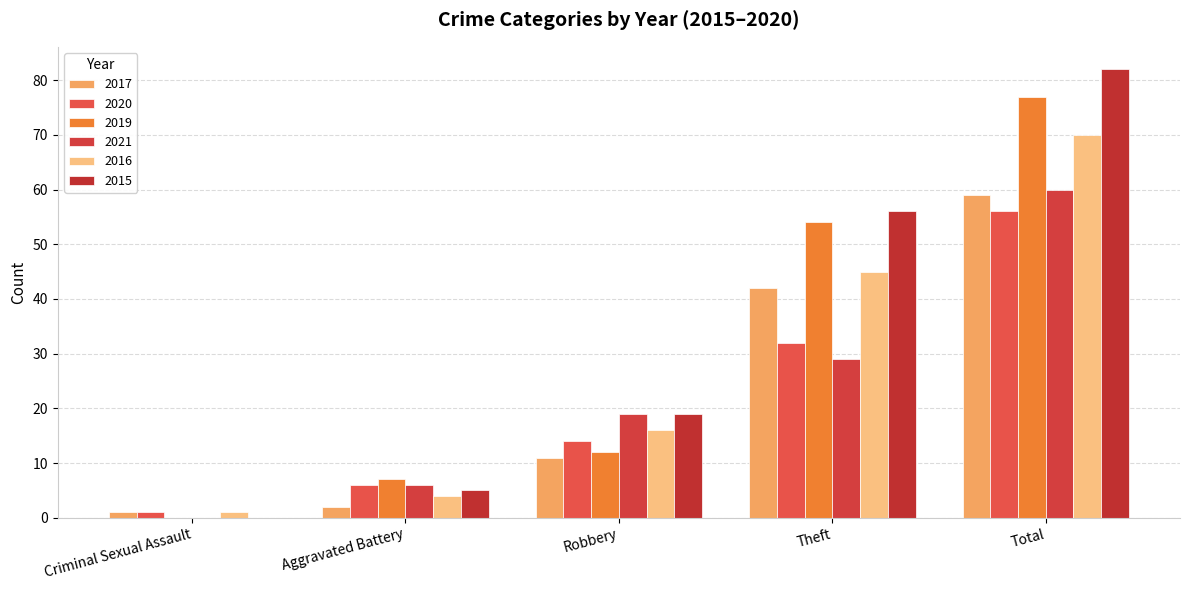

Is it true that 2019 equals 128 at Total?

False